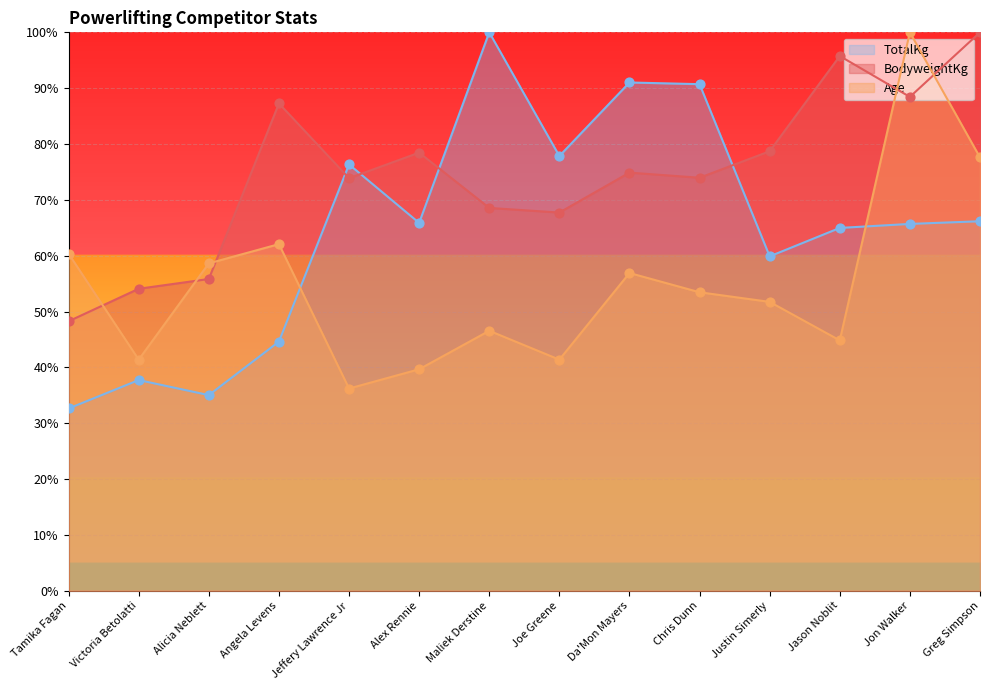

At which category is the sum across all series the highest?

Jon Walker